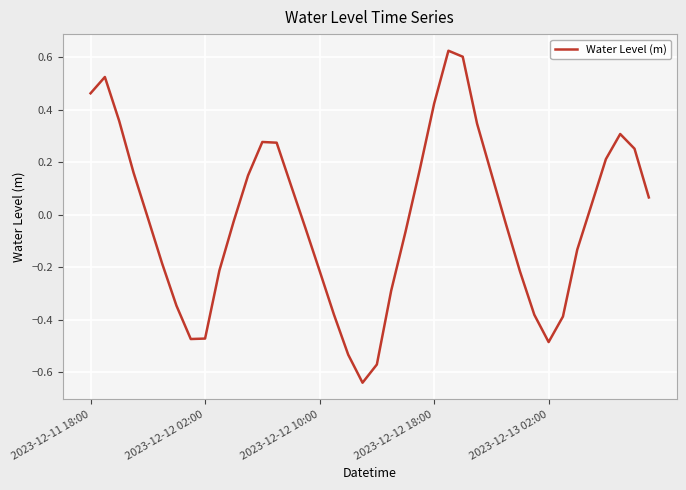

What is the difference between the maximum and minimum values?

1.3